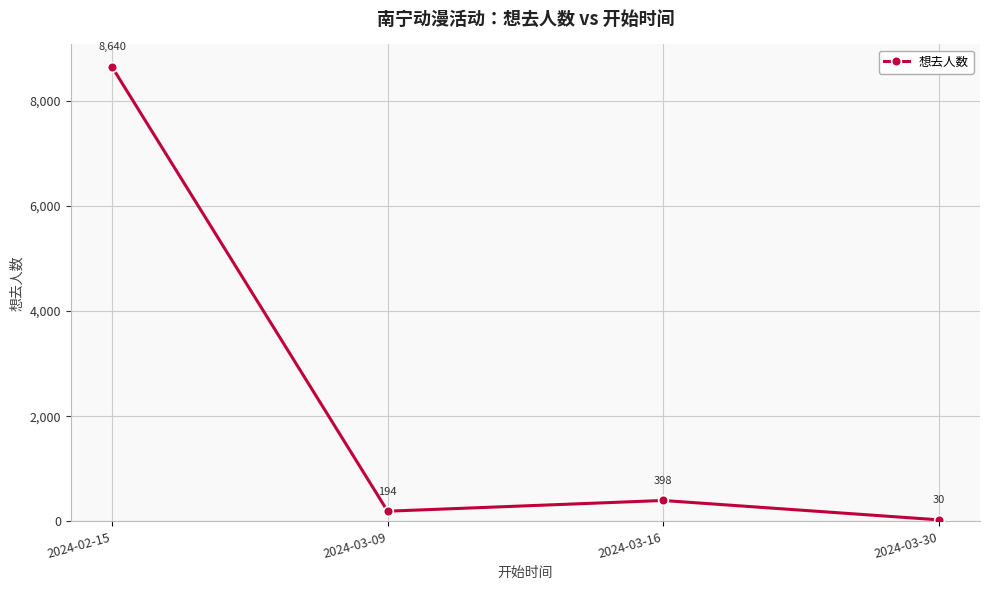

How many lines are shown in the chart?

1